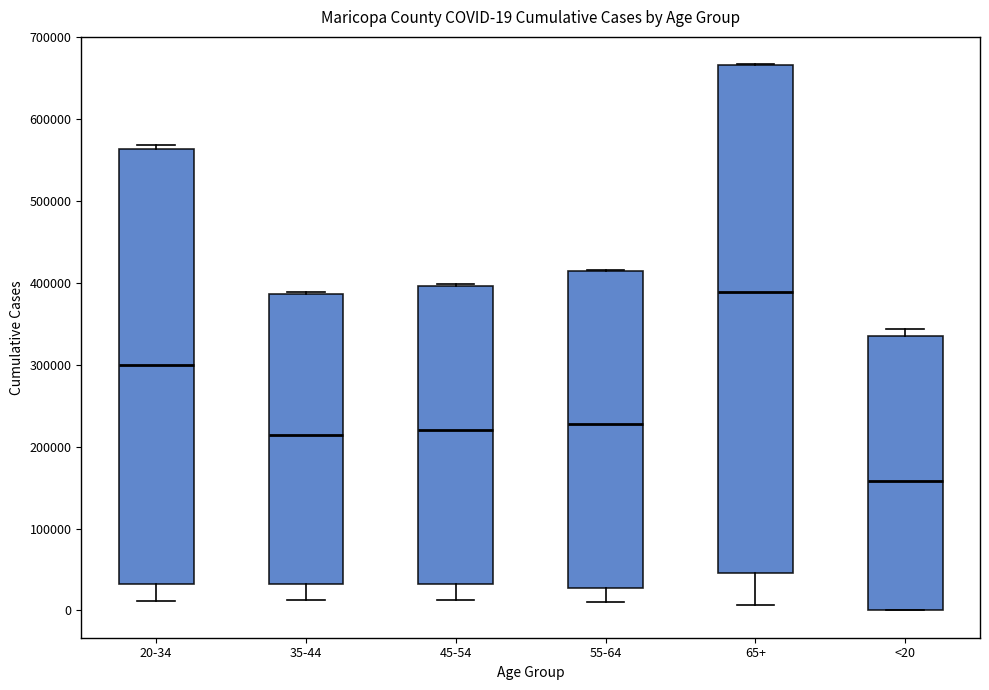

Which box is the tallest, from its lower edge to its upper edge?

65+